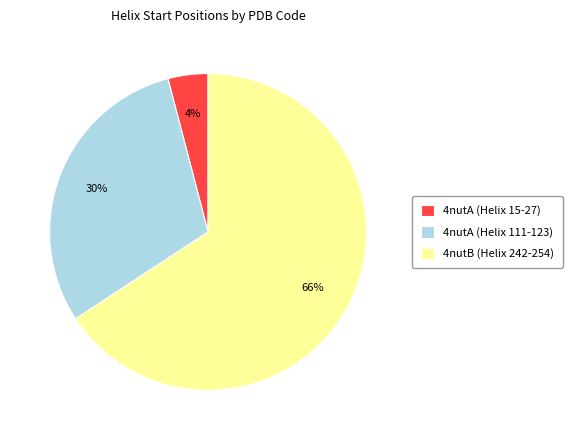

Is the sum of 4nutA (Helix 111-123) and 4nutA (Helix 15-27) greater than half?

No